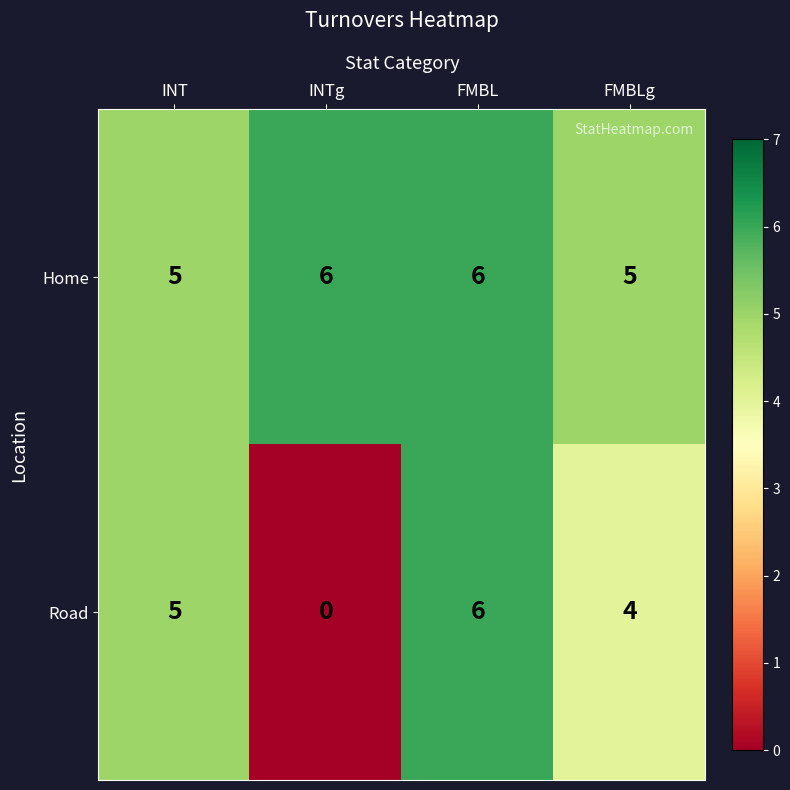

How many Home values are between 5 and 6?

4